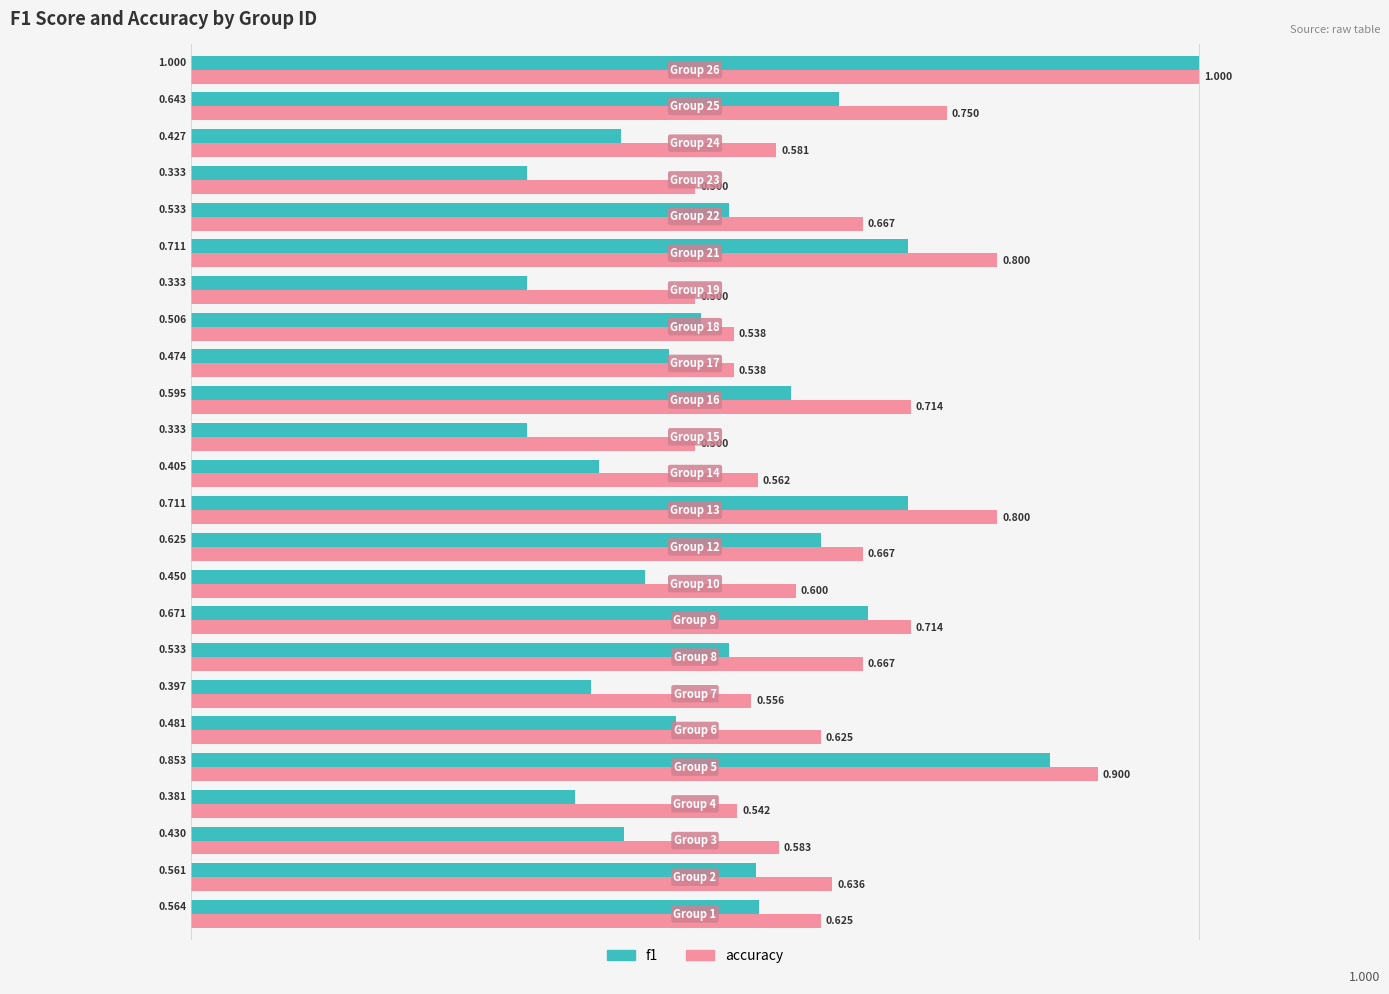

Which series has the largest total across all categories?

accuracy